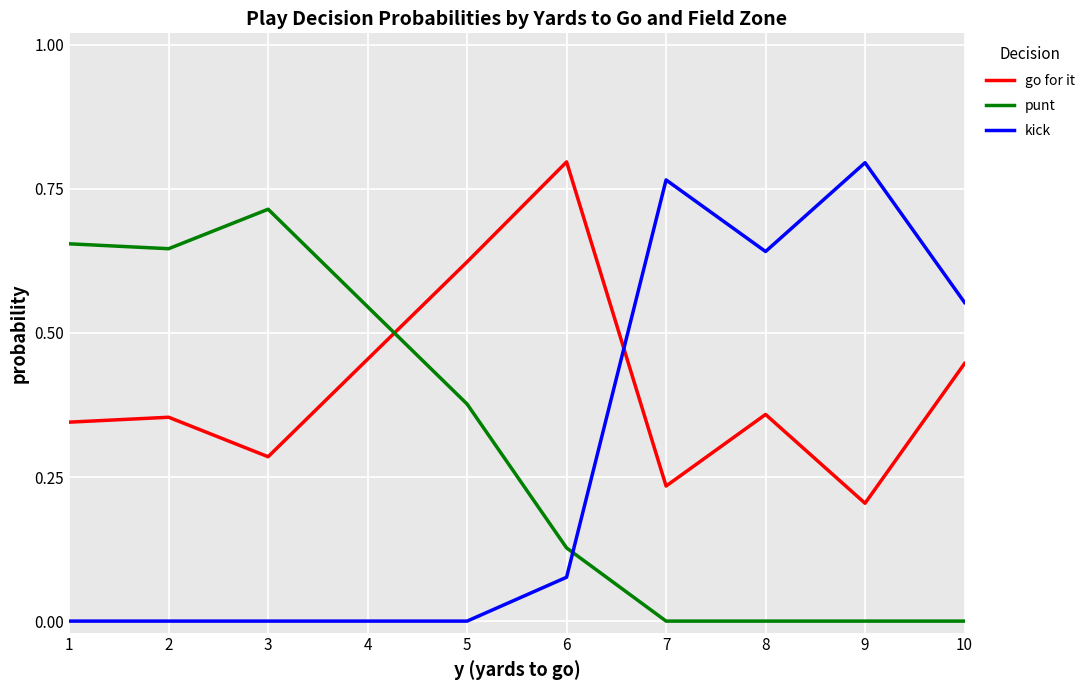

Which series has the widest spread of values?

kick